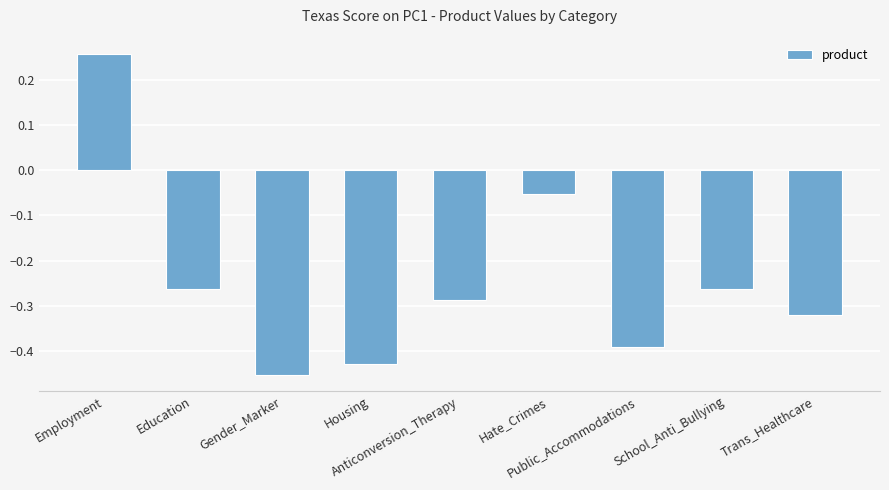

Between Education and Trans_Healthcare, which is larger?

Education